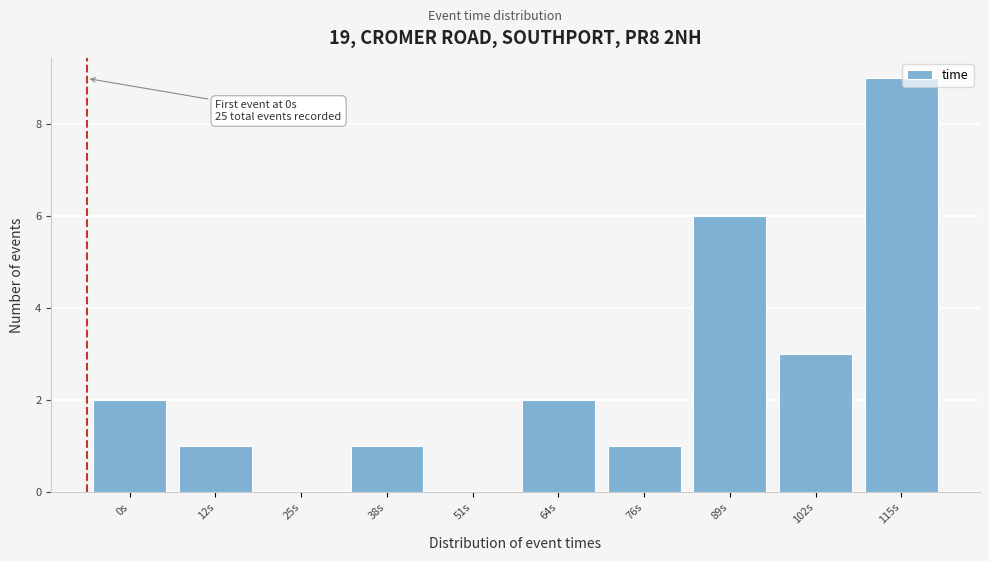

True or false: the data shows 1 at 12s.

True